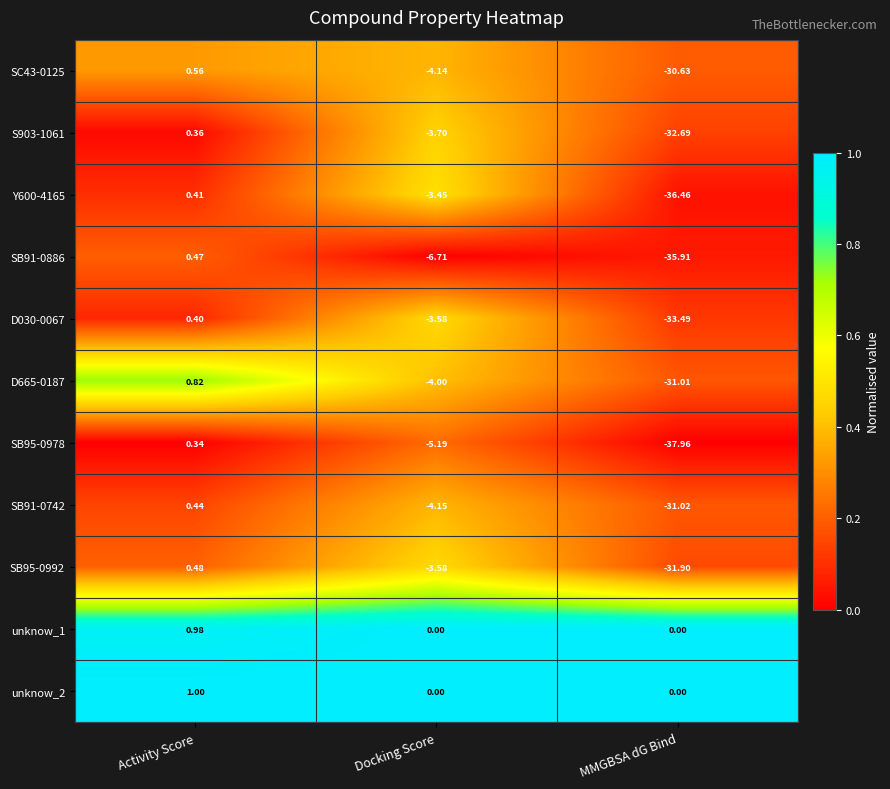

List the labels in order of S903-1061 value, largest first.

Activity Score, Docking Score, MMGBSA dG Bind